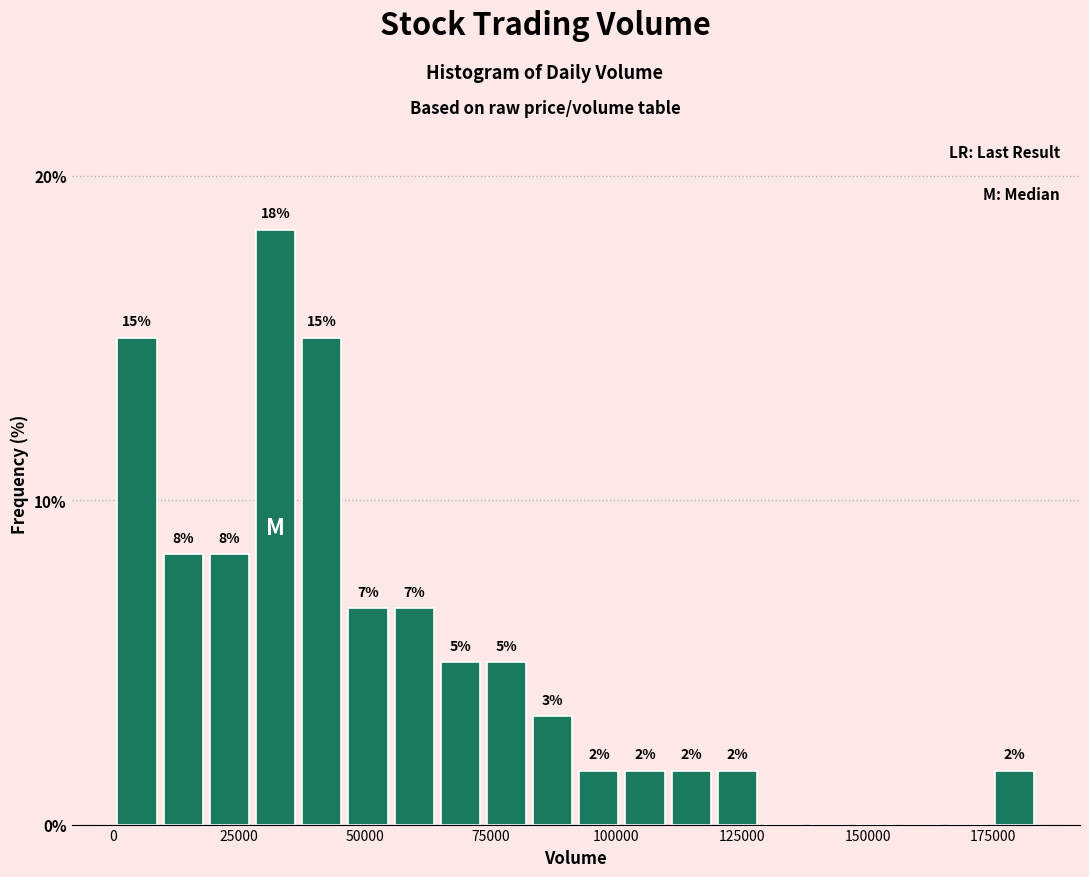

Around what value on the x-axis is the tallest bar? Give the approximate position of its centre, as read against the axis.

30000